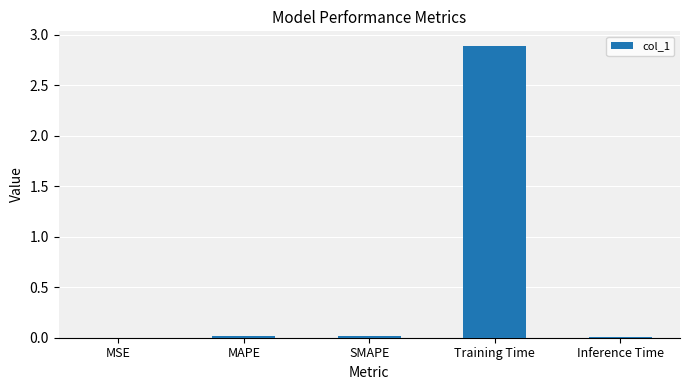

Between Training Time and SMAPE, which is larger?

Training Time